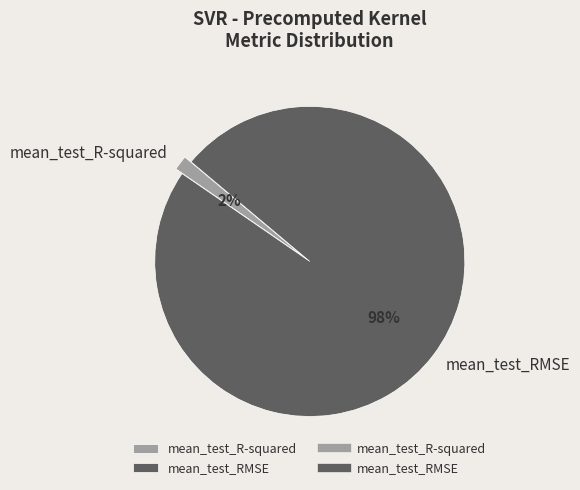

Is it true that mean_test_R-squared is 2% of the pie?

True